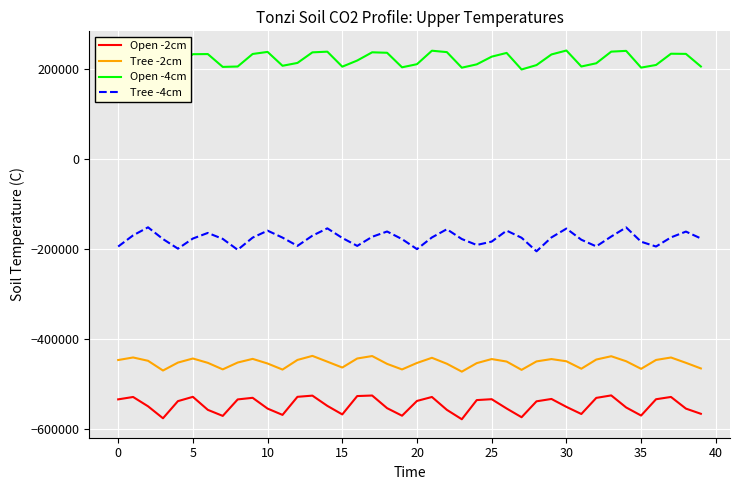

What value does the Tree -2cm series have at 14, to the nearest 100?

-451200